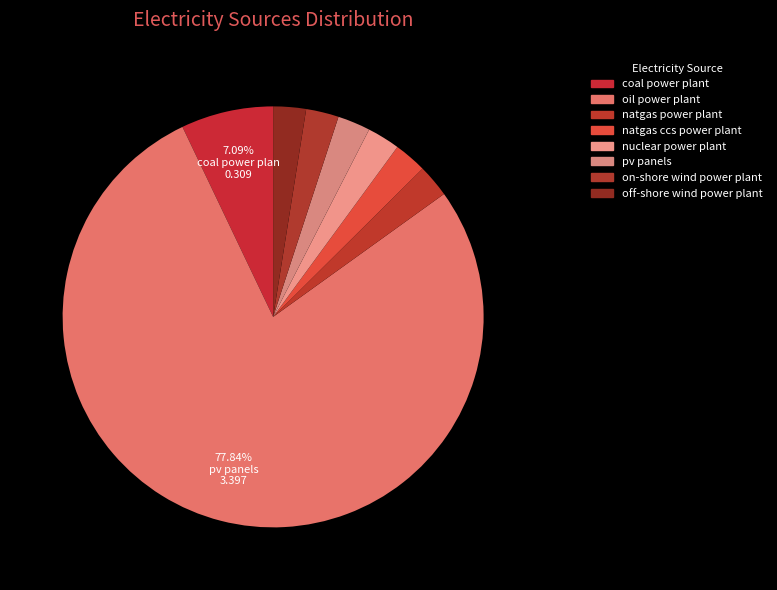

Combined, do coal power plant and on-shore wind power plant account for over 50%?

No